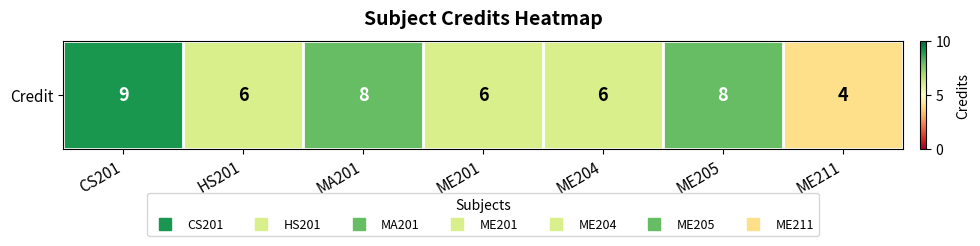

How many values are between 6 and 8?

5